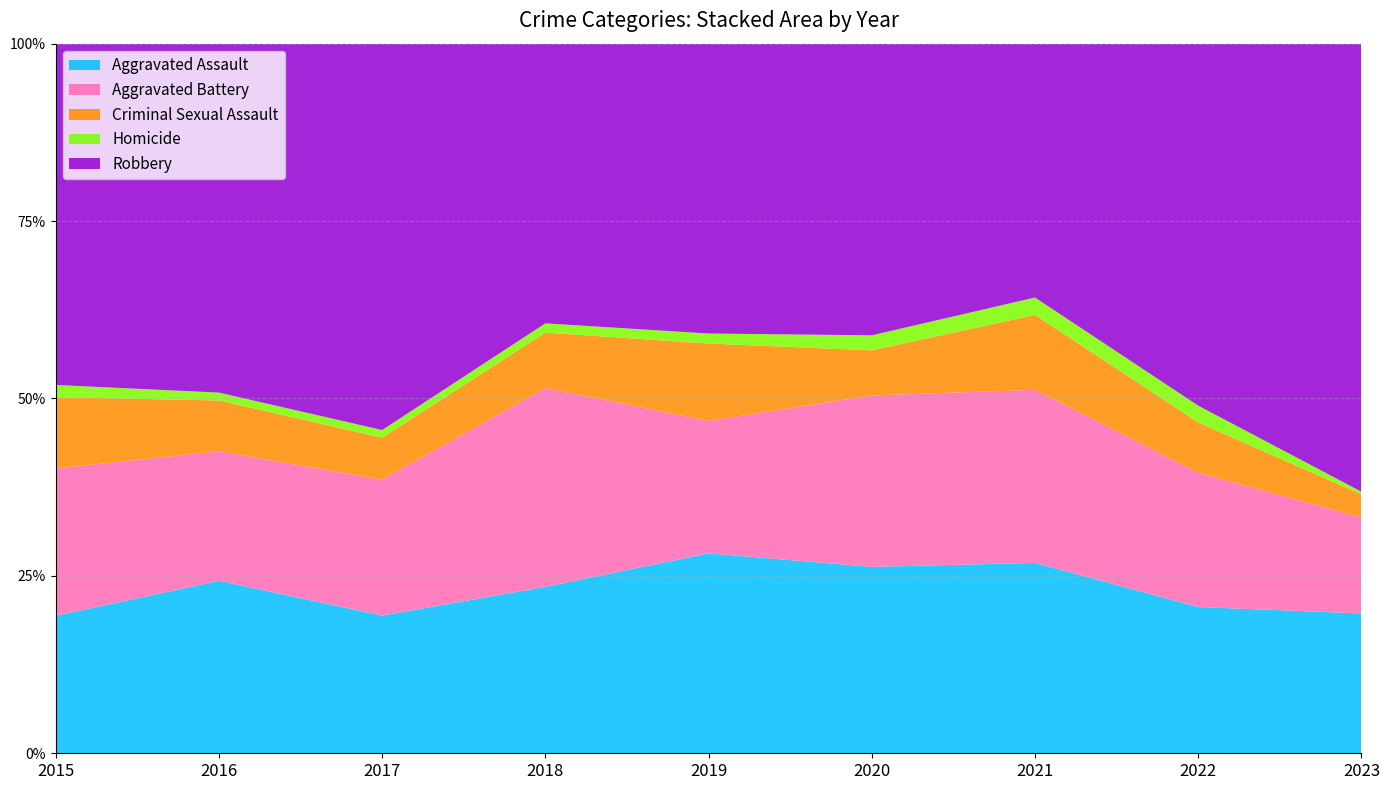

Reading right to left, transcribe all the data shown in this chart.

Aggravated Assault: 54	61	66	62	80	72	72	88	56
Aggravated Battery: 37	56	60	57	53	86	71	66	60
Criminal Sexual Assault: 9	21	26	15	31	24	22	26	29
Homicide: 1	7	6	5	4	4	4	4	5
Robbery: 173	151	88	97	116	121	202	178	139